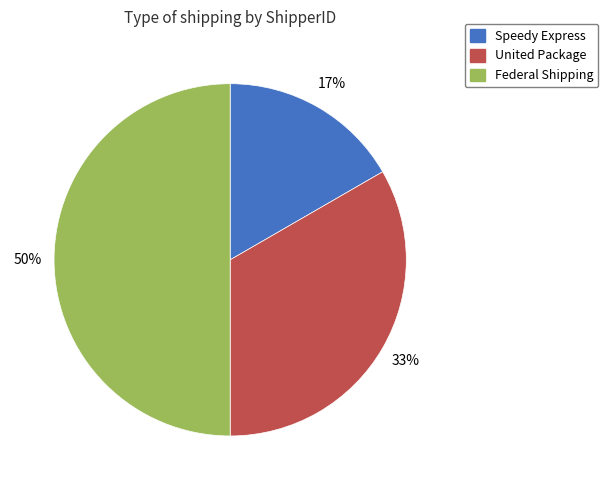

True or false: United Package accounts for 38% of the total.

False